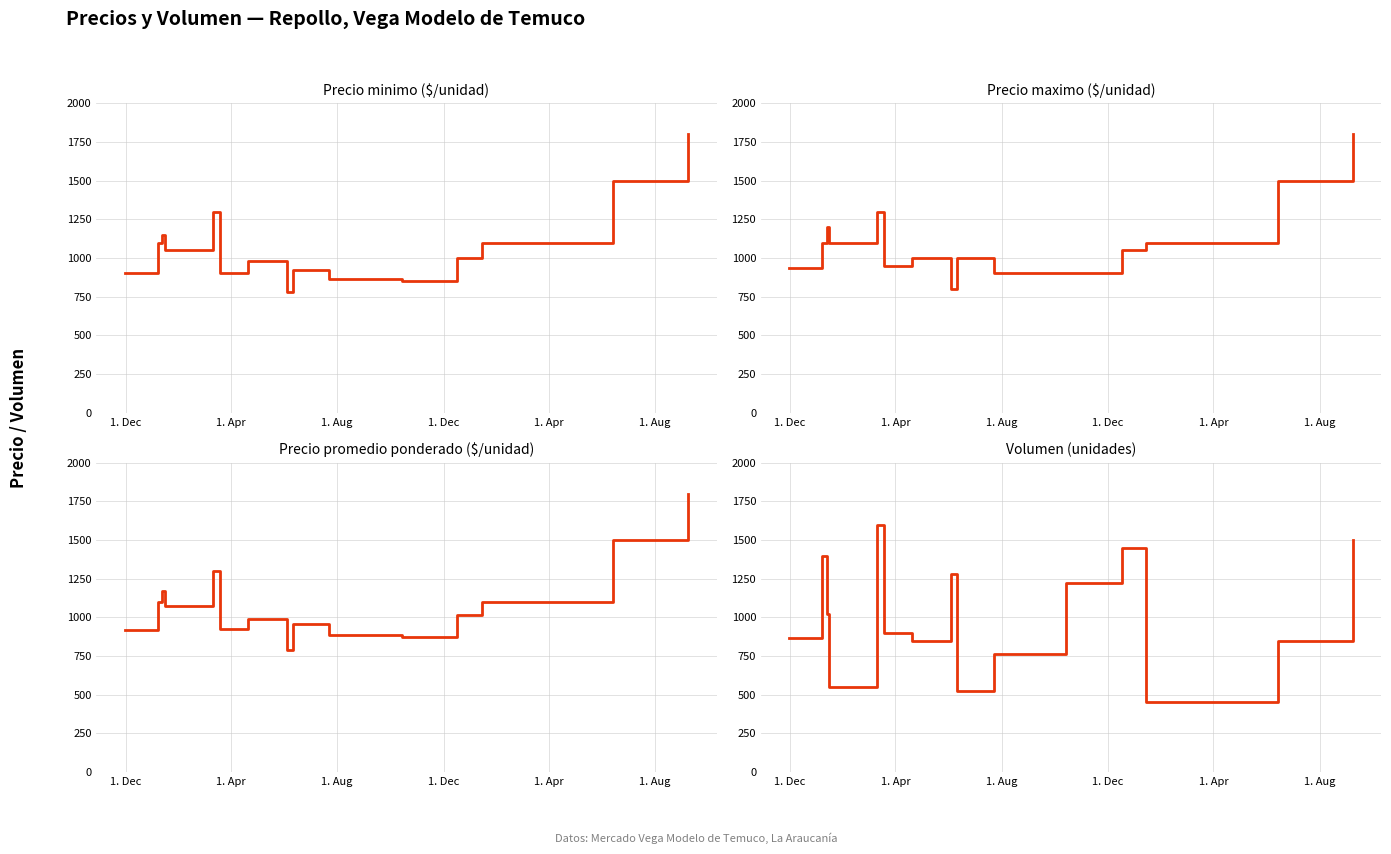

Reading left to right, extract all data points from this chart.

Precio minimo: 900.0	1100.0	1150.0	1050.0	1300.0	900.0	980.0	783.3	925.0	866.7	850.0	1000.0	1100.0	1500.0	1800.0
Precio maximo: 933.3	1100.0	1200.0	1100.0	1300.0	950.0	1000.0	800.0	1000.0	900.0	900.0	1050.0	1100.0	1500.0	1800.0
Precio promedio ponderado: 916.7	1100.0	1171.5	1073.5	1300.0	922.5	991.0	791.3	959.8	885.3	873.2	1018.8	1100.0	1500.0	1800.0
Volumen: 866.7	1400.0	1025.0	550.0	1600.0	900.0	850.0	1283.3	525.0	766.7	1225.0	1450.0	450.0	850.0	1500.0